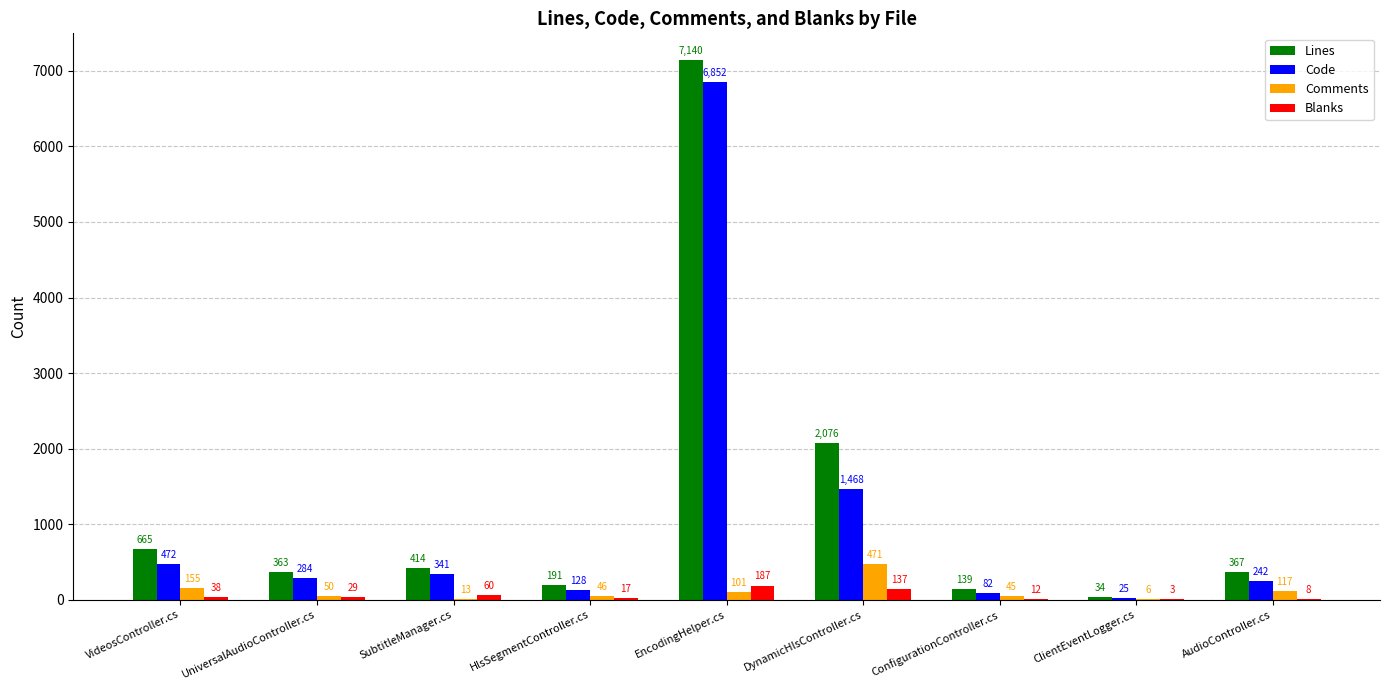

Is the value of Blanks at AudioController.cs greater than the value of Lines at VideosController.cs?

No